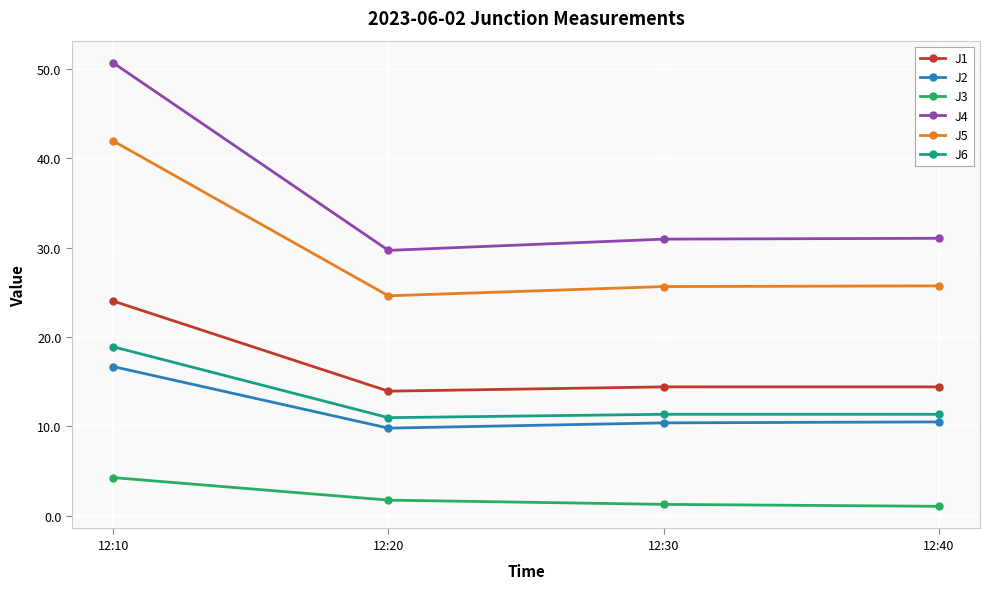

Which series has the largest range (max minus min)?

J4